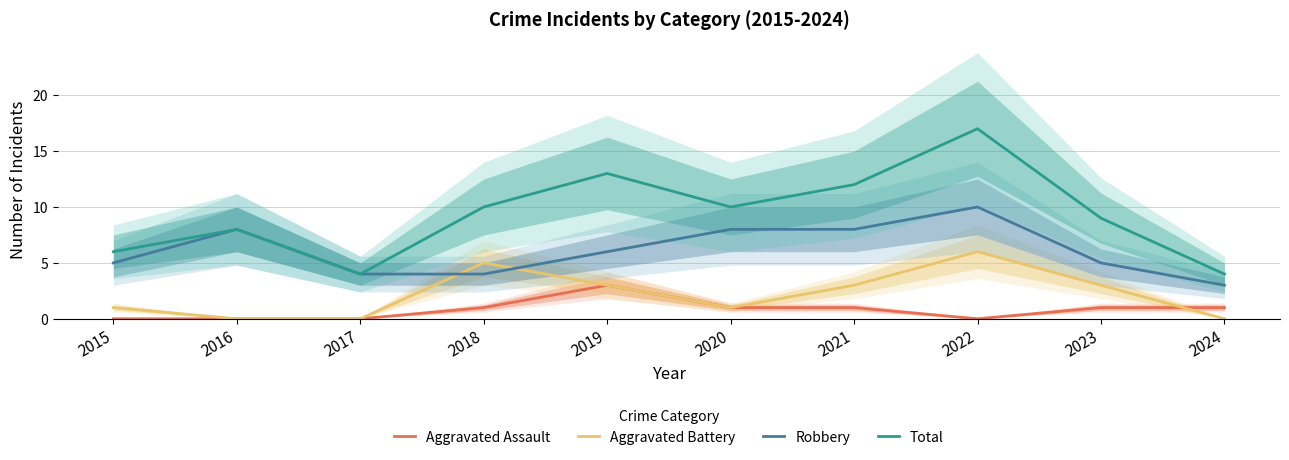

Reading left to right, what are all the values shown in this chart?

Aggravated Assault: 2015=0	2016=0	2017=0	2018=1	2019=3	2020=1	2021=1	2022=0	2023=1	2024=1
Aggravated Battery: 2015=1	2016=0	2017=0	2018=5	2019=3	2020=1	2021=3	2022=6	2023=3	2024=0
Robbery: 2015=5	2016=8	2017=4	2018=4	2019=6	2020=8	2021=8	2022=10	2023=5	2024=3
Total: 2015=6	2016=8	2017=4	2018=10	2019=13	2020=10	2021=12	2022=17	2023=9	2024=4